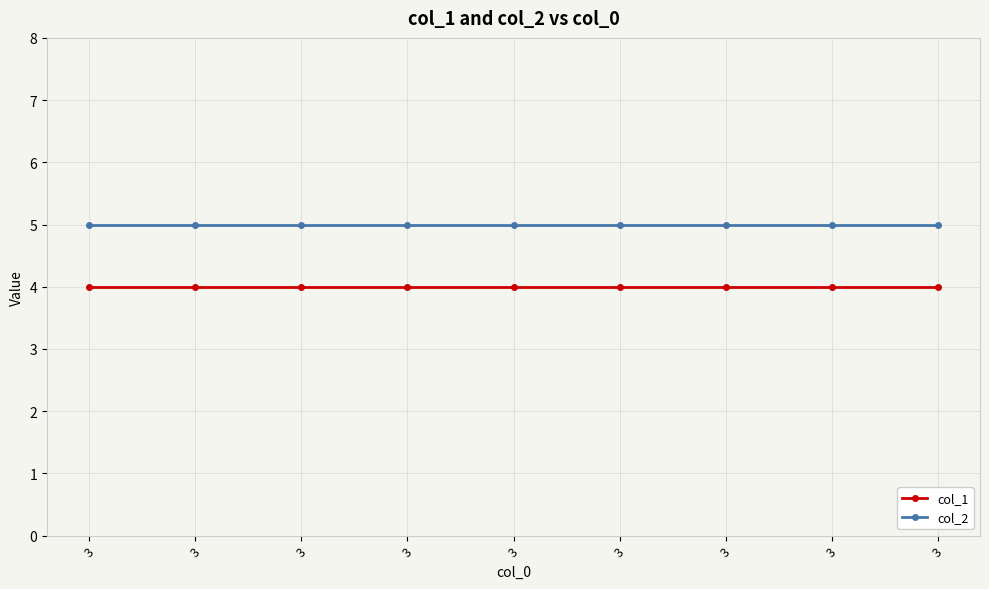

What are all the series names shown in the legend?

col_1, col_2